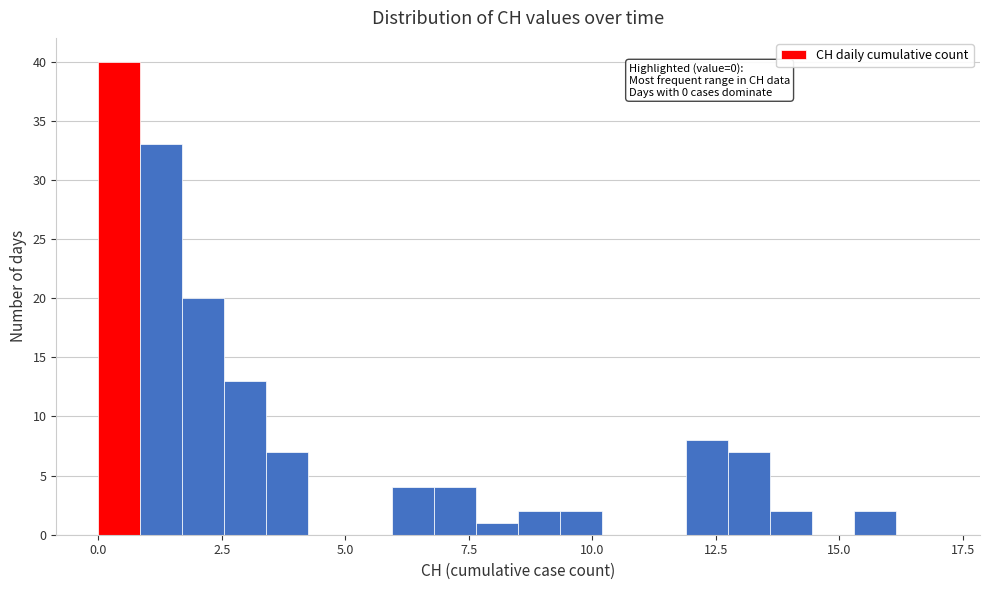

Around what value on the x-axis is the tallest bar? Give the approximate position of its centre, as read against the axis.

0.5